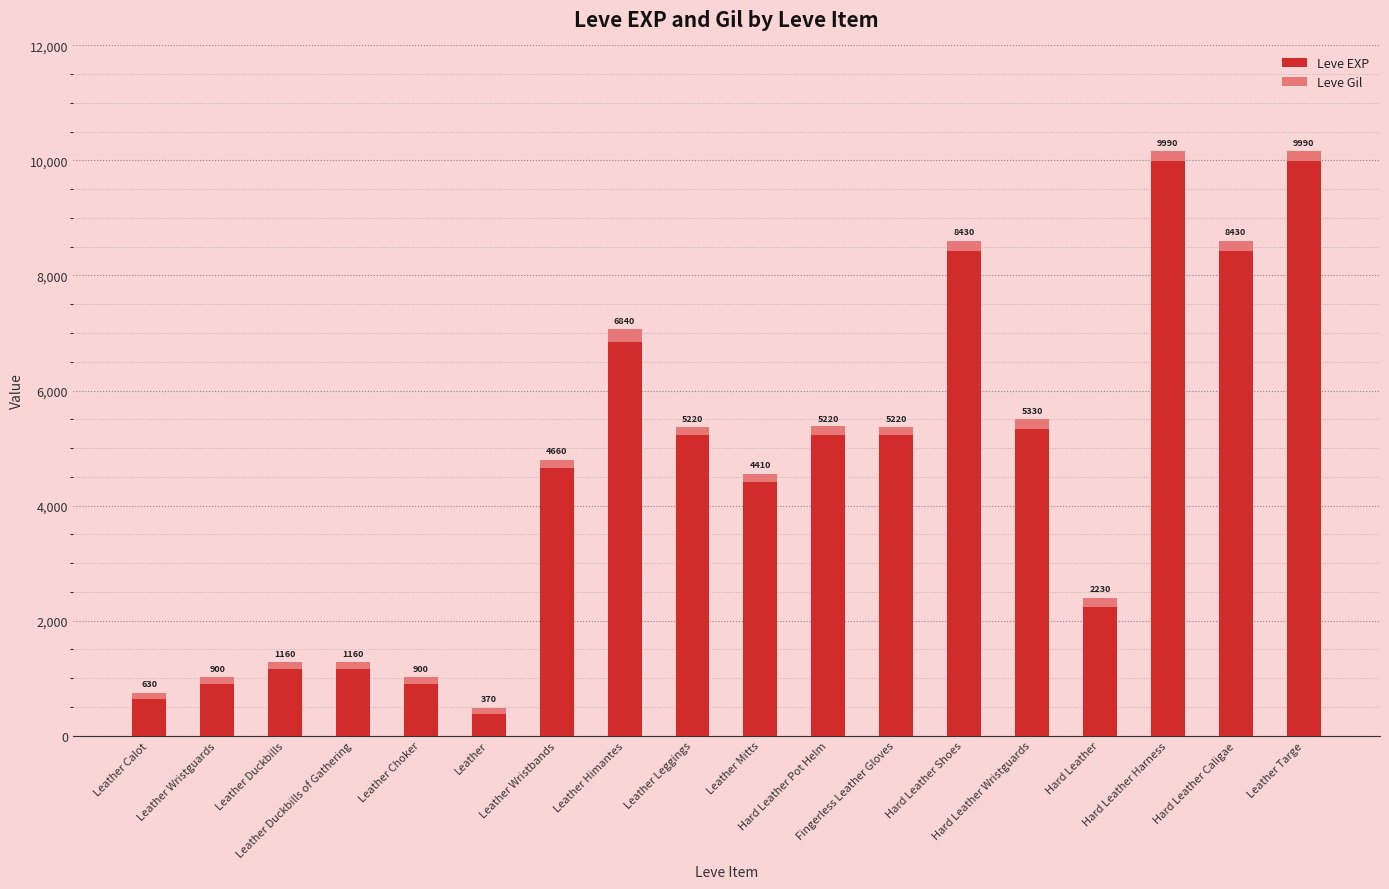

What is the average value of the Leve EXP series?

4505